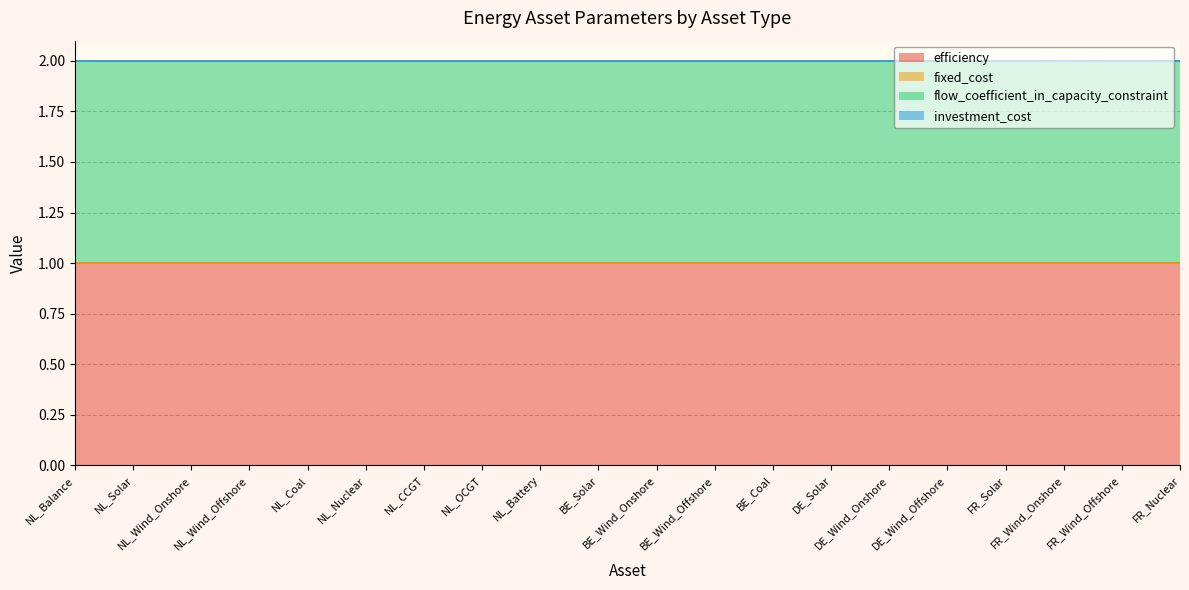

What is the total value across all series at NL_Coal?

2